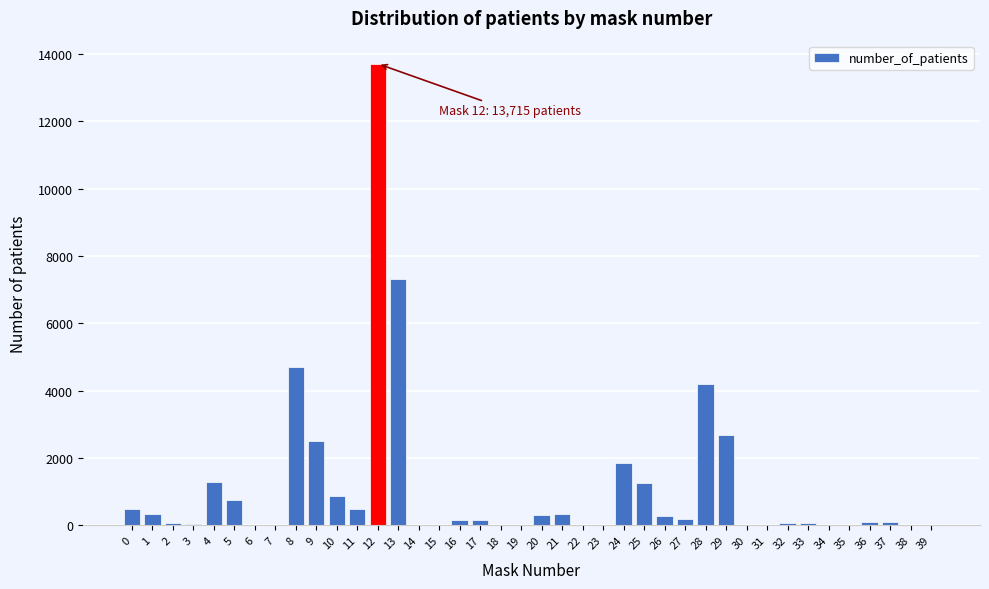

What is the sum of all values?

44339